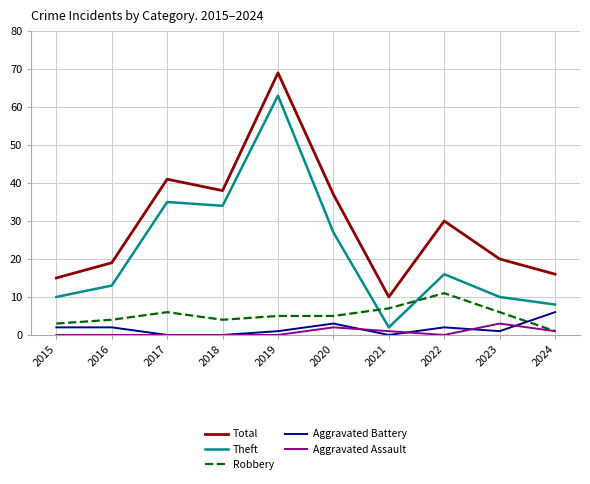

At which label is Aggravated Battery closest to 3?

2020